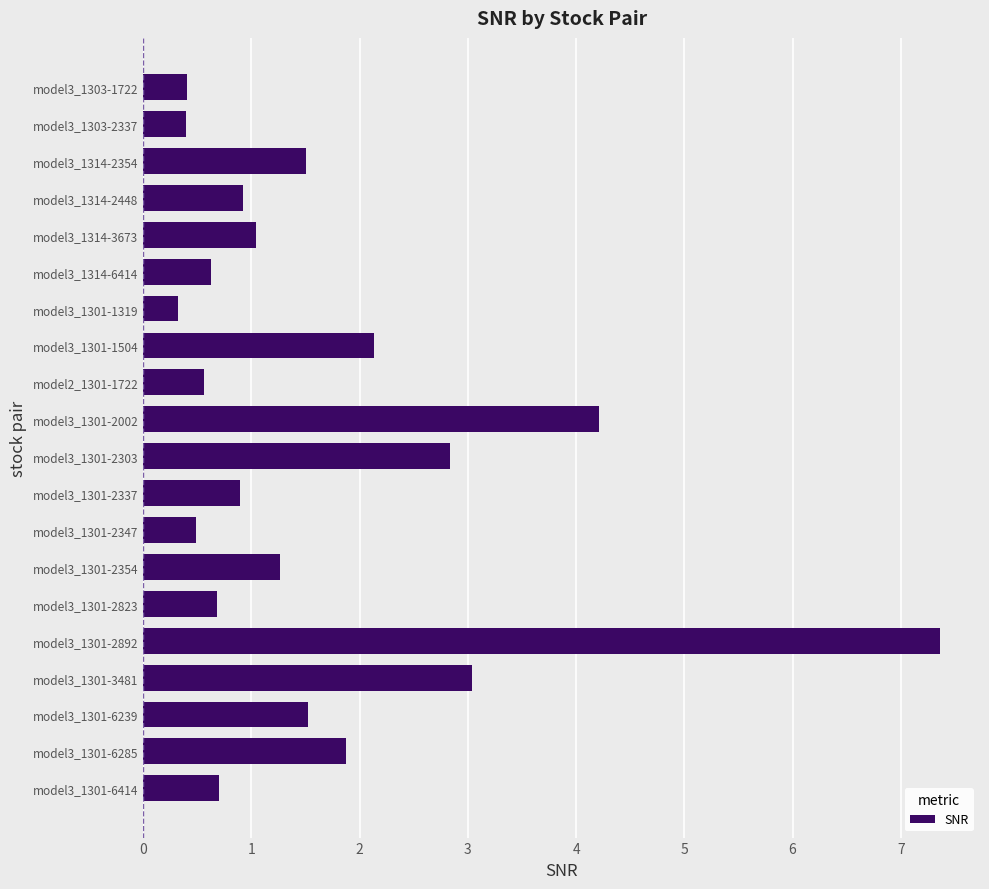

At which category does the chart reach its peak across all series?

model3_1301-2892